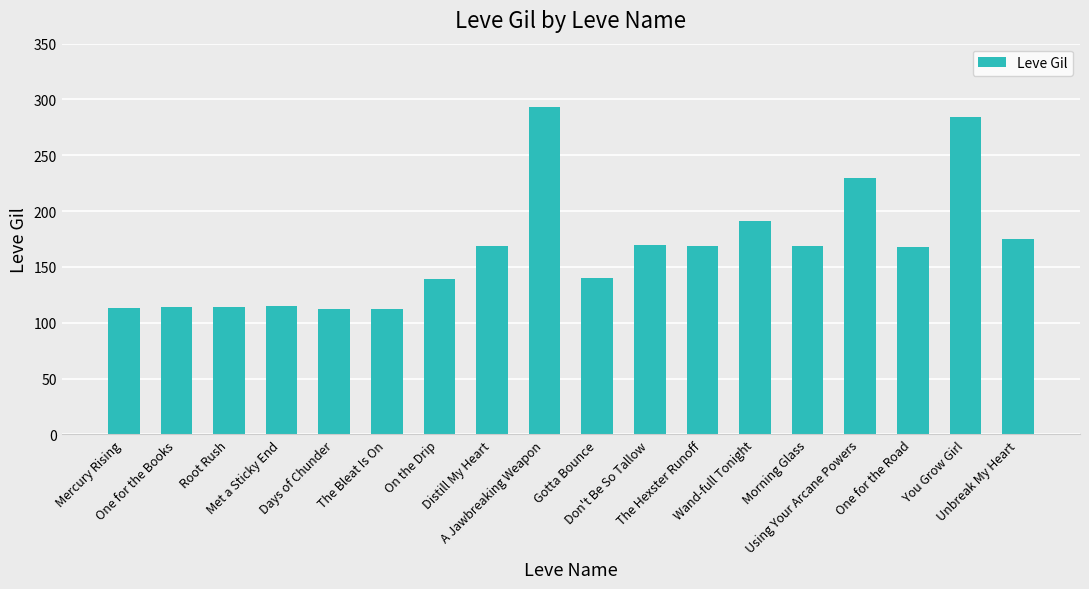

What is the change in value from One for the Books to Wand-full Tonight?

+77